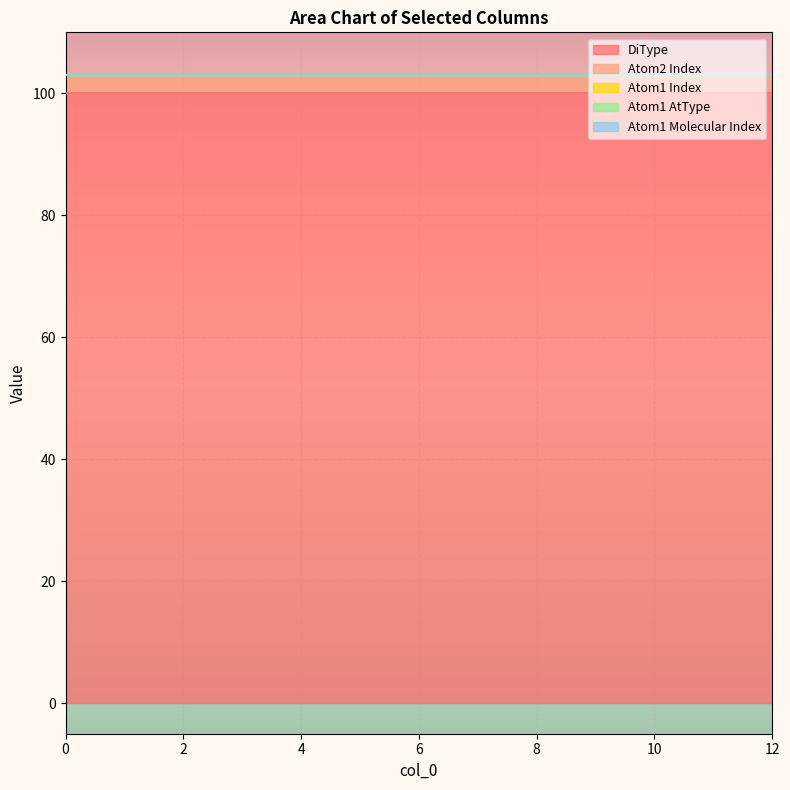

The Atom2 Index series shows 3 at 7. True or false?

True